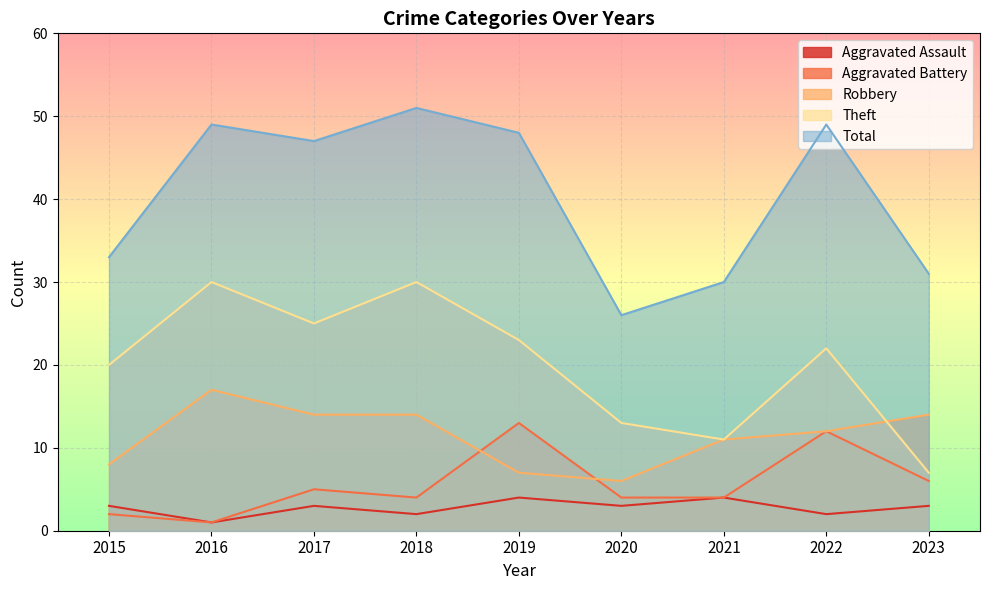

Which series has the widest spread of values?

Total